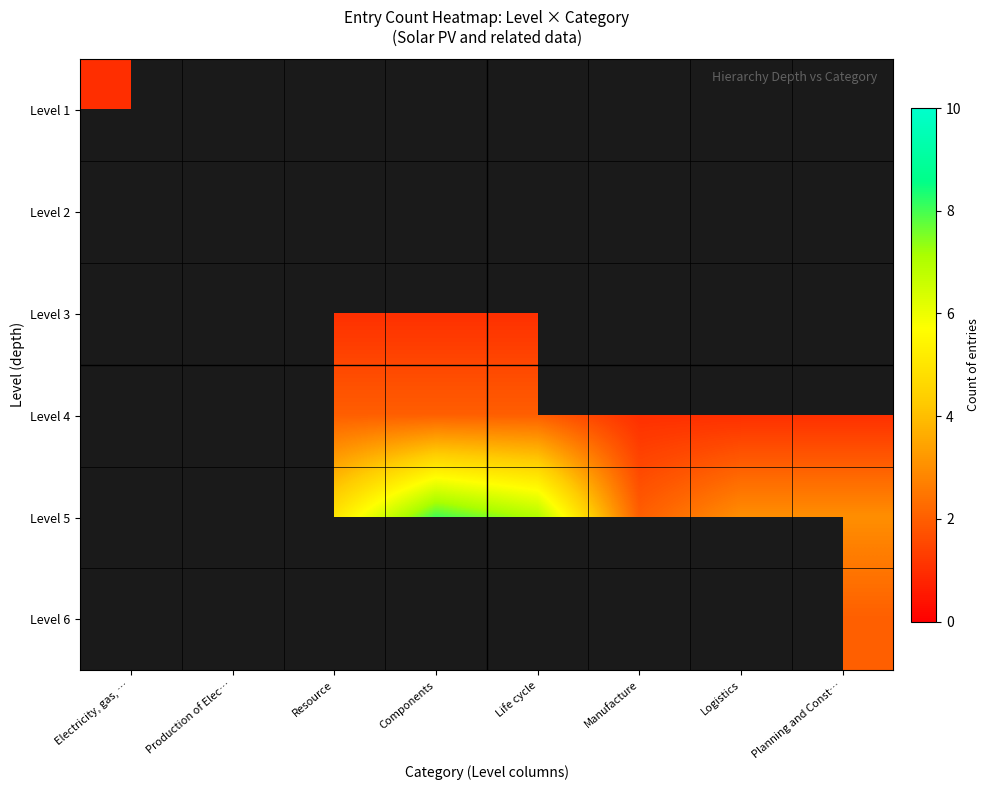

At Logistics, list the series in order from largest to smallest.

Level 5, Level 6, Level 1, Level 2, Level 3, Level 4